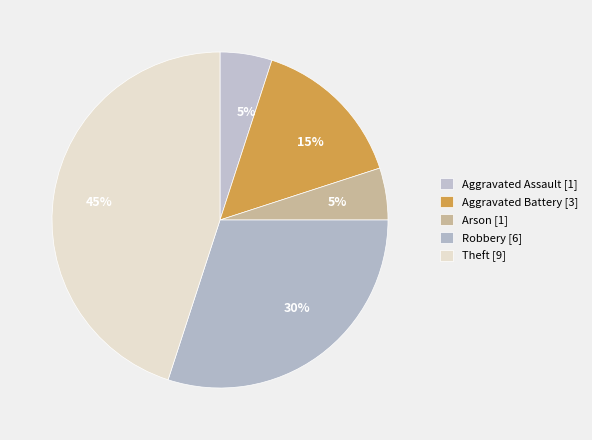

How many segments does this pie chart have?

5